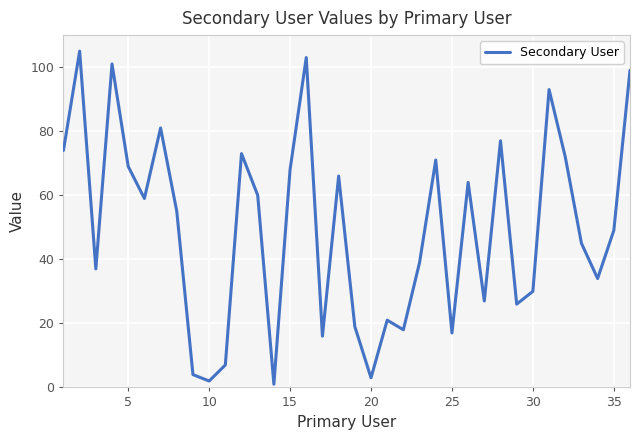

What is the greatest value displayed?

105